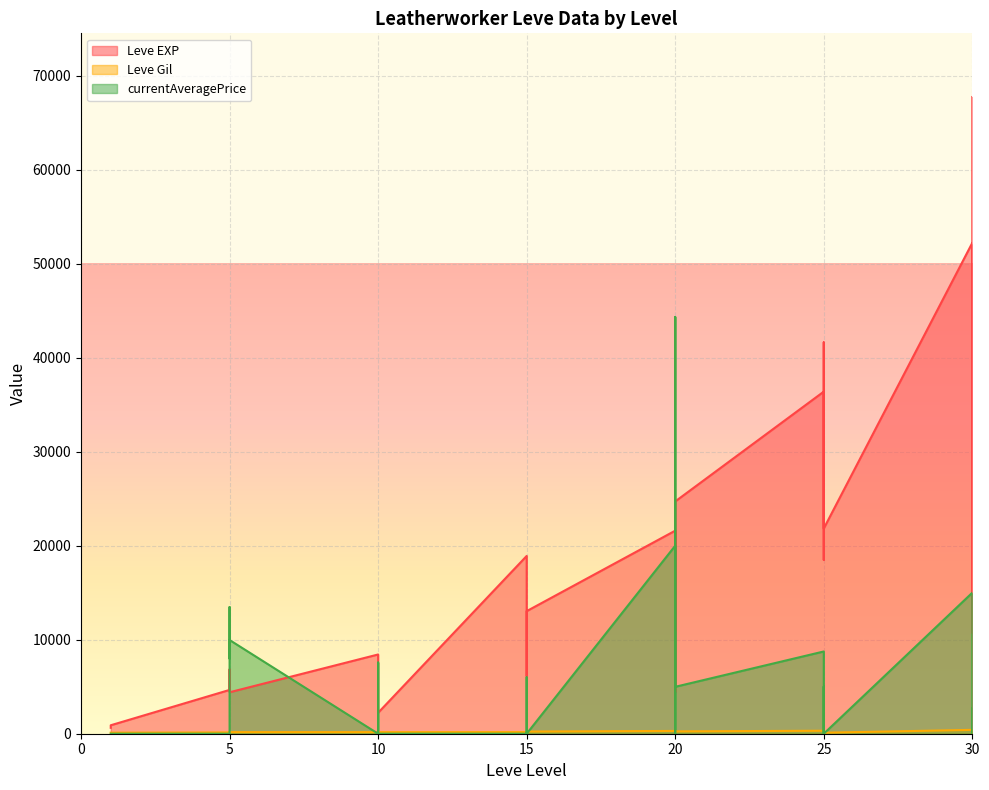

How many lines are shown in the chart?

3